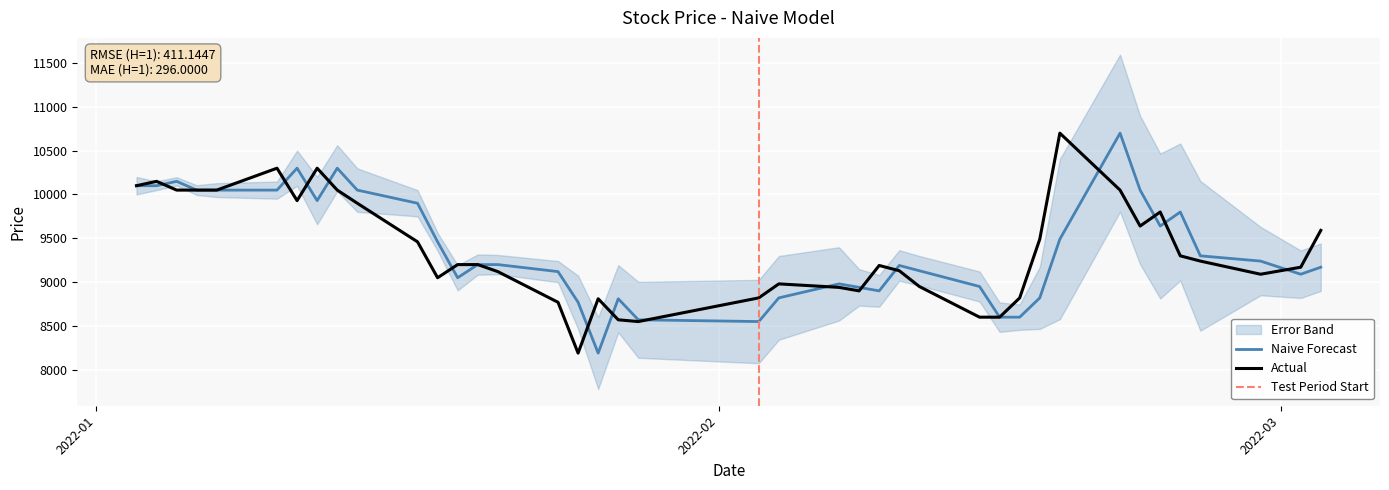

What is the difference between the second highest and minimum values in the Open series?

2110